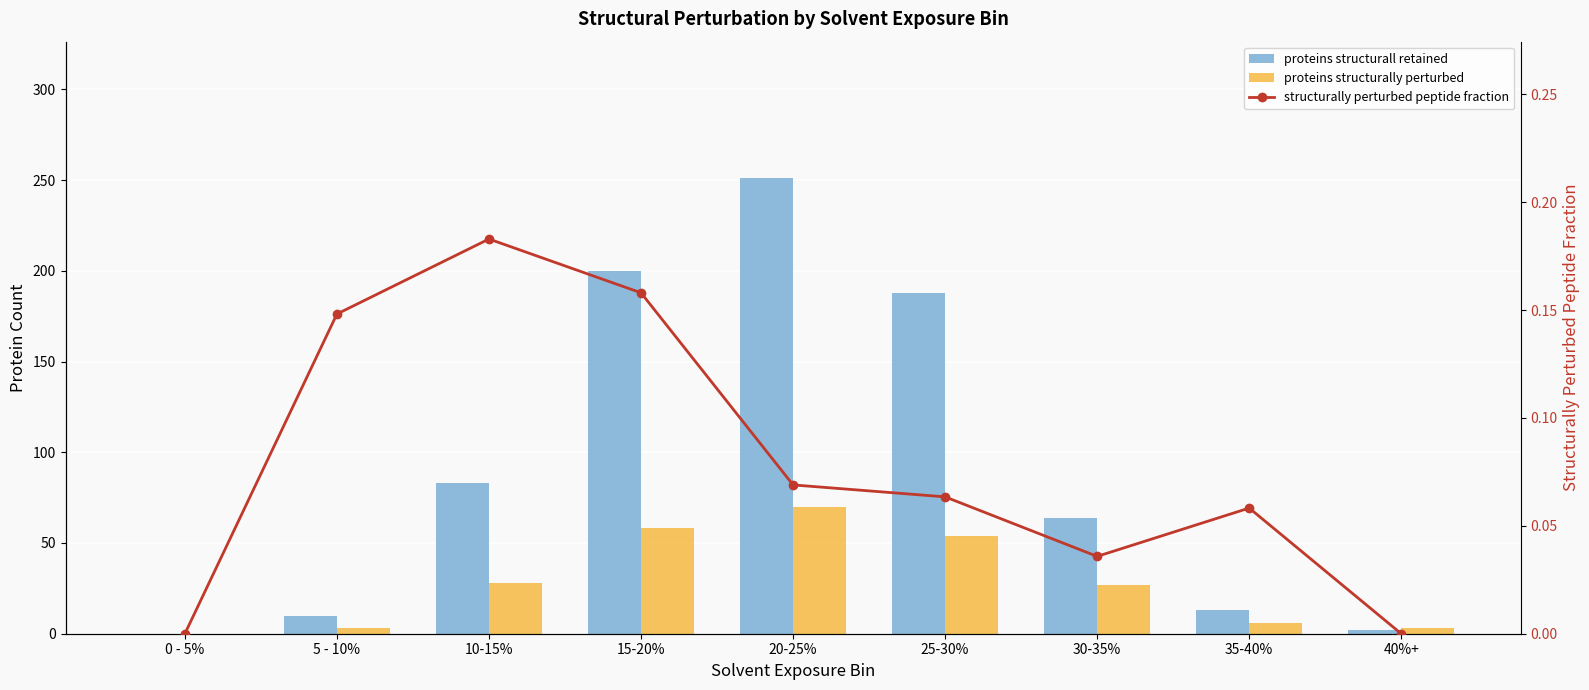

At which label is proteins structurally perturbed closest to 35?

10-15%